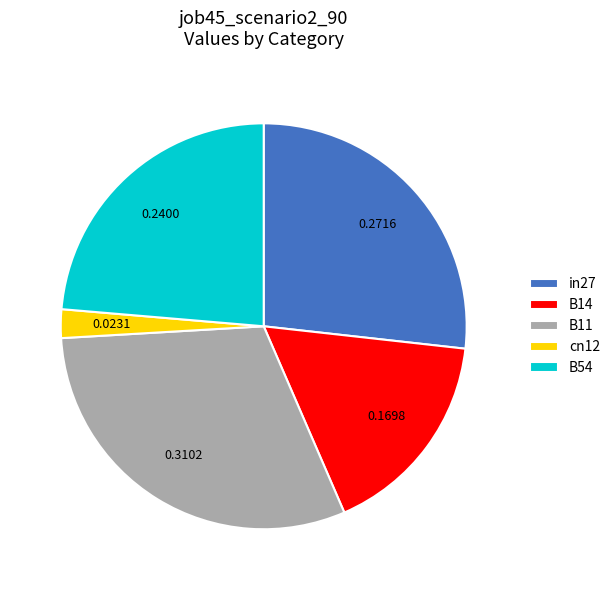

Is B14 the majority of the pie?

No